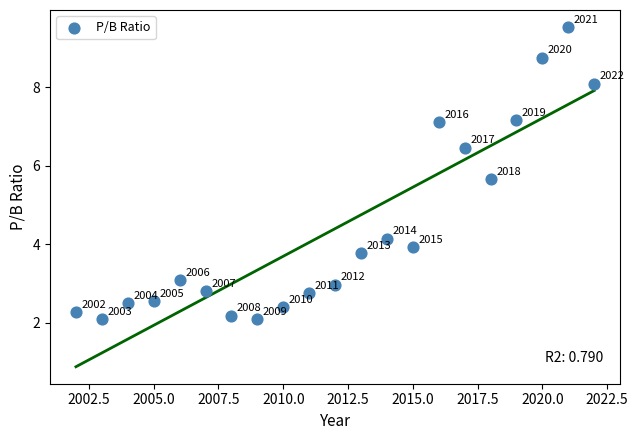

What Y value in the scatter plot is closest to 5?

5.7